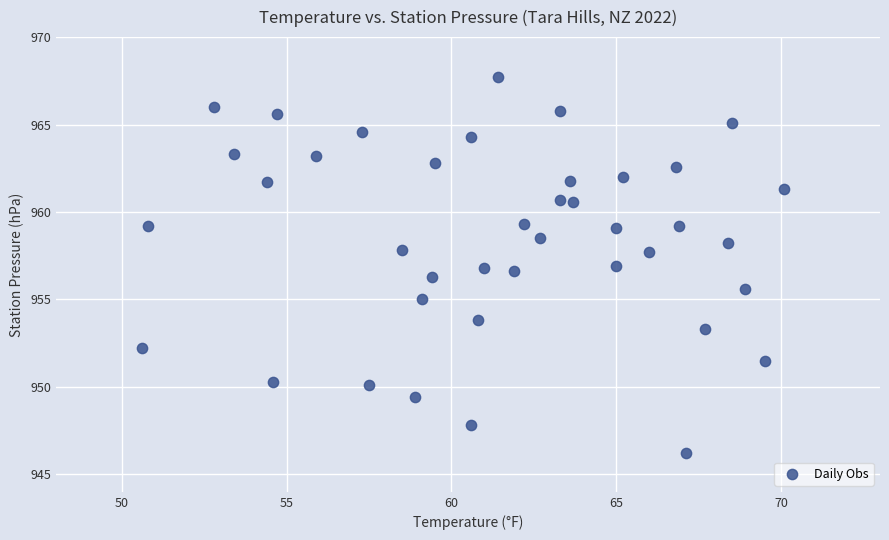

What is the range of X values (max minus min)?

19.5